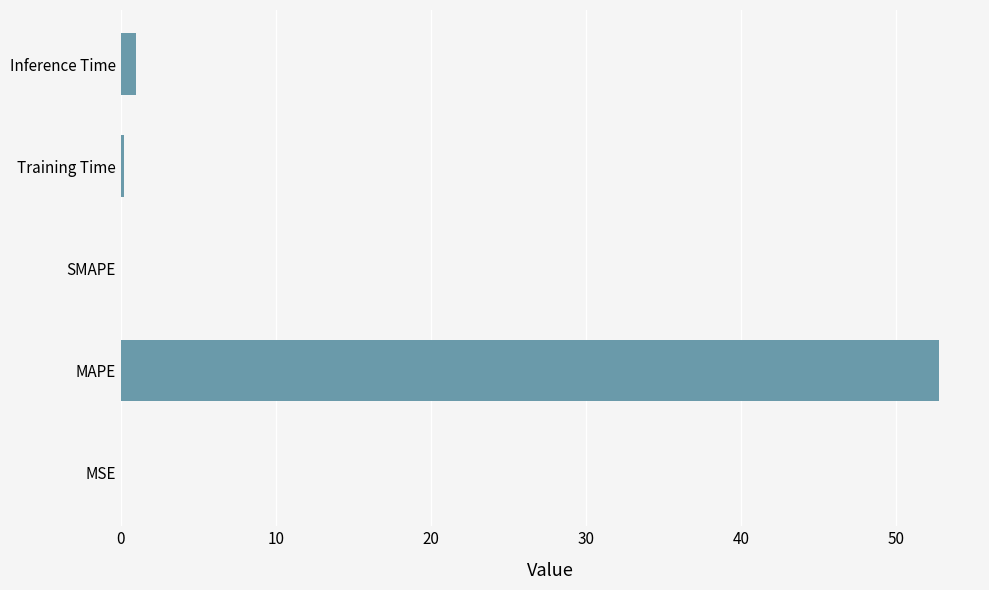

Is it true that the value at MSE is 0.0?

True